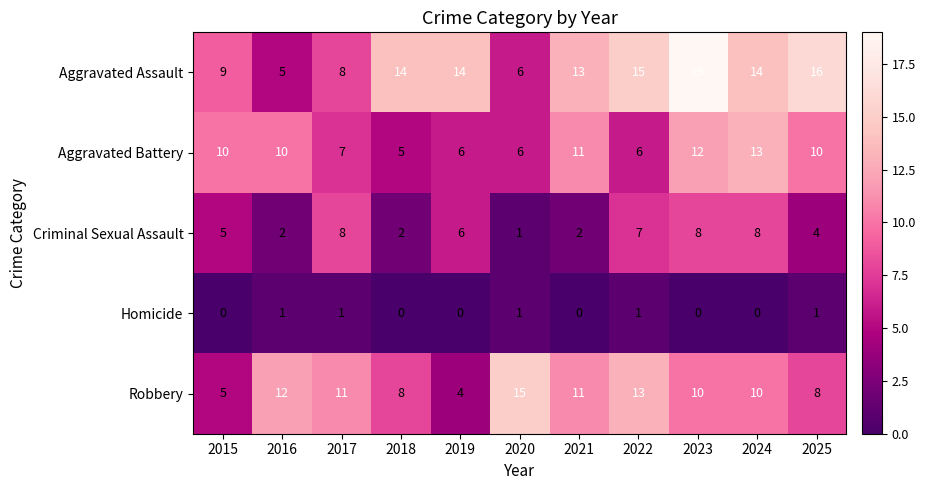

The Robbery series shows 10 at 2024. True or false?

True